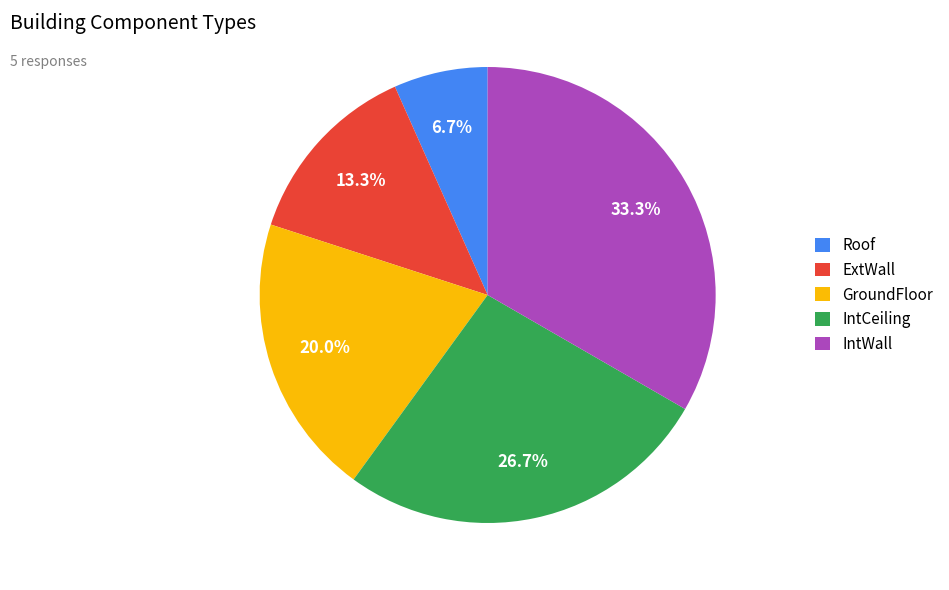

Between Roof and GroundFloor, which is larger?

GroundFloor